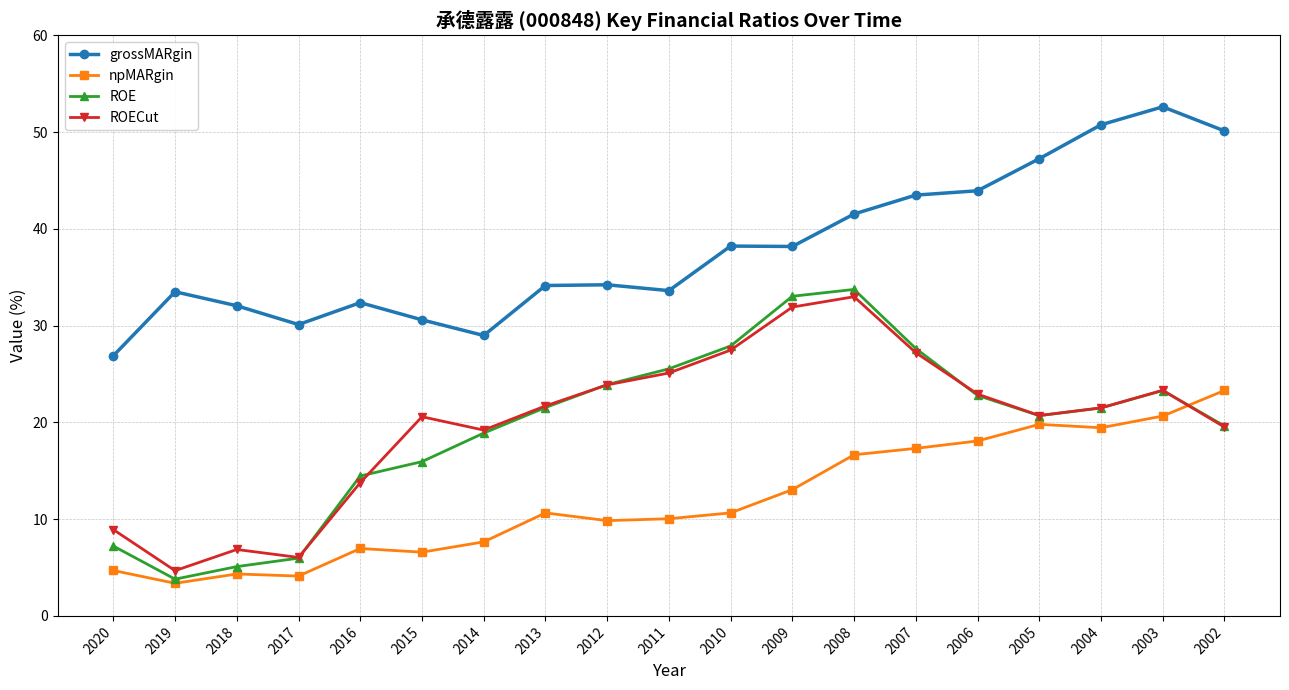

Read the npMARgin value at 2004.

19.4